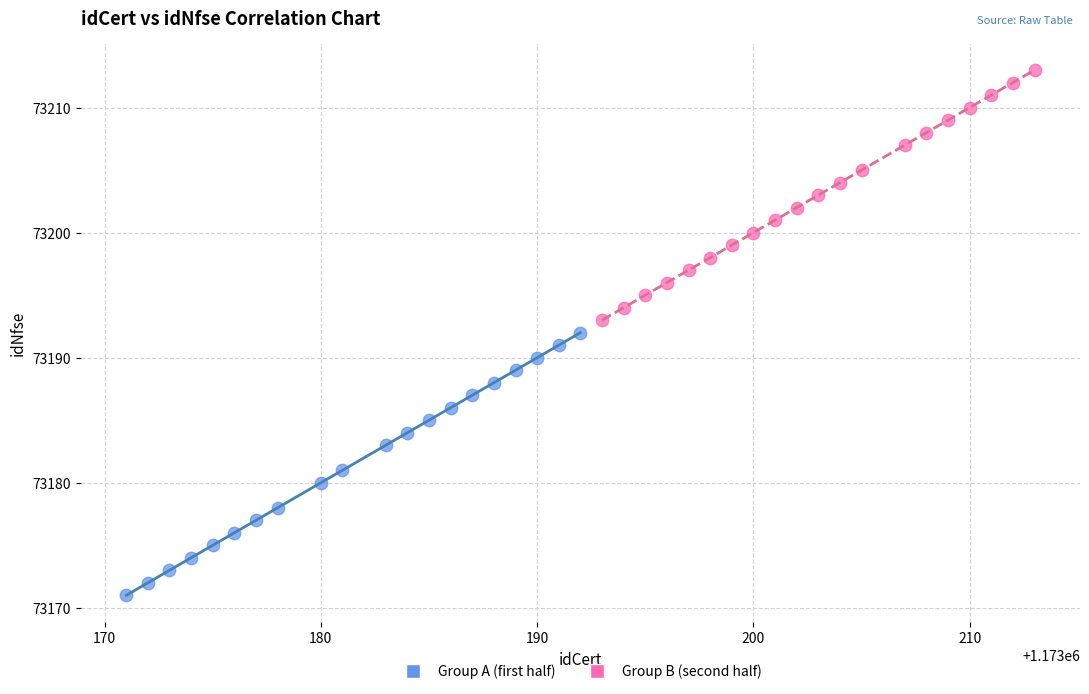

Which series has the largest Y range (max minus min)?

Group A (first half)